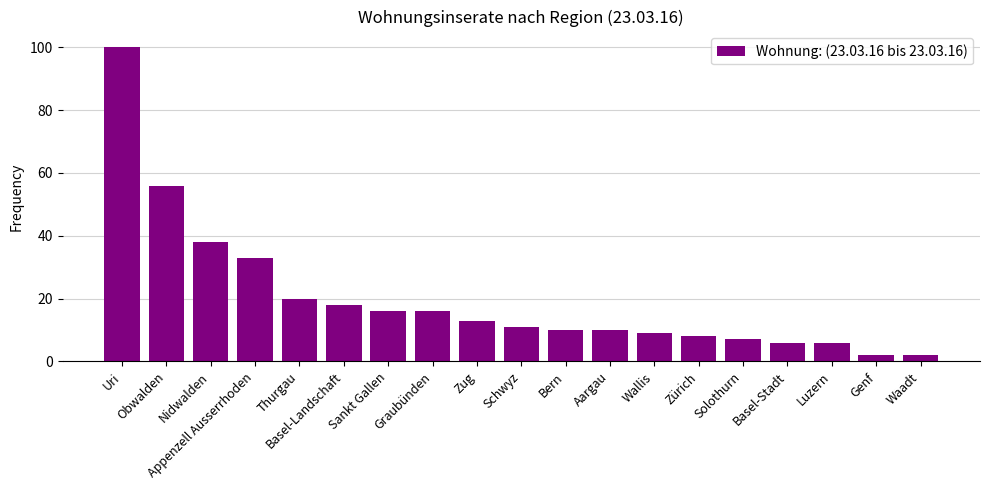

What is the minimum value shown in the chart?

2